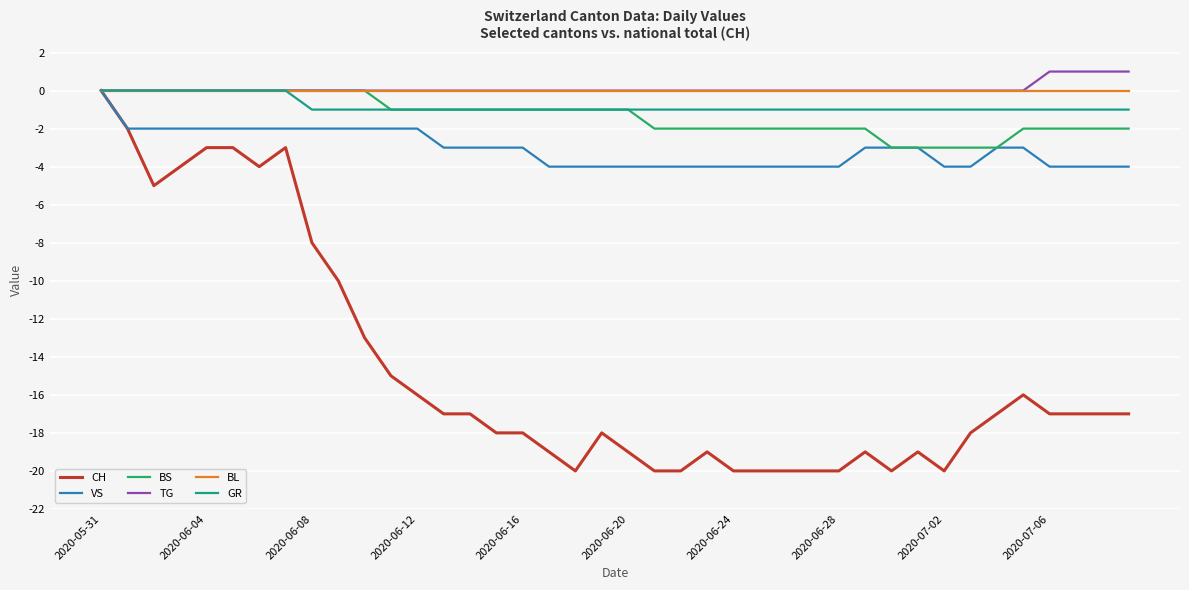

What is the minimum value shown in the chart?

-20